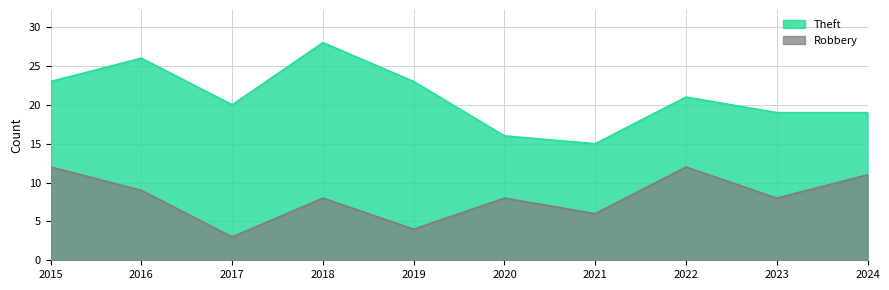

True or false: Theft and Robbery cross at least once.

False